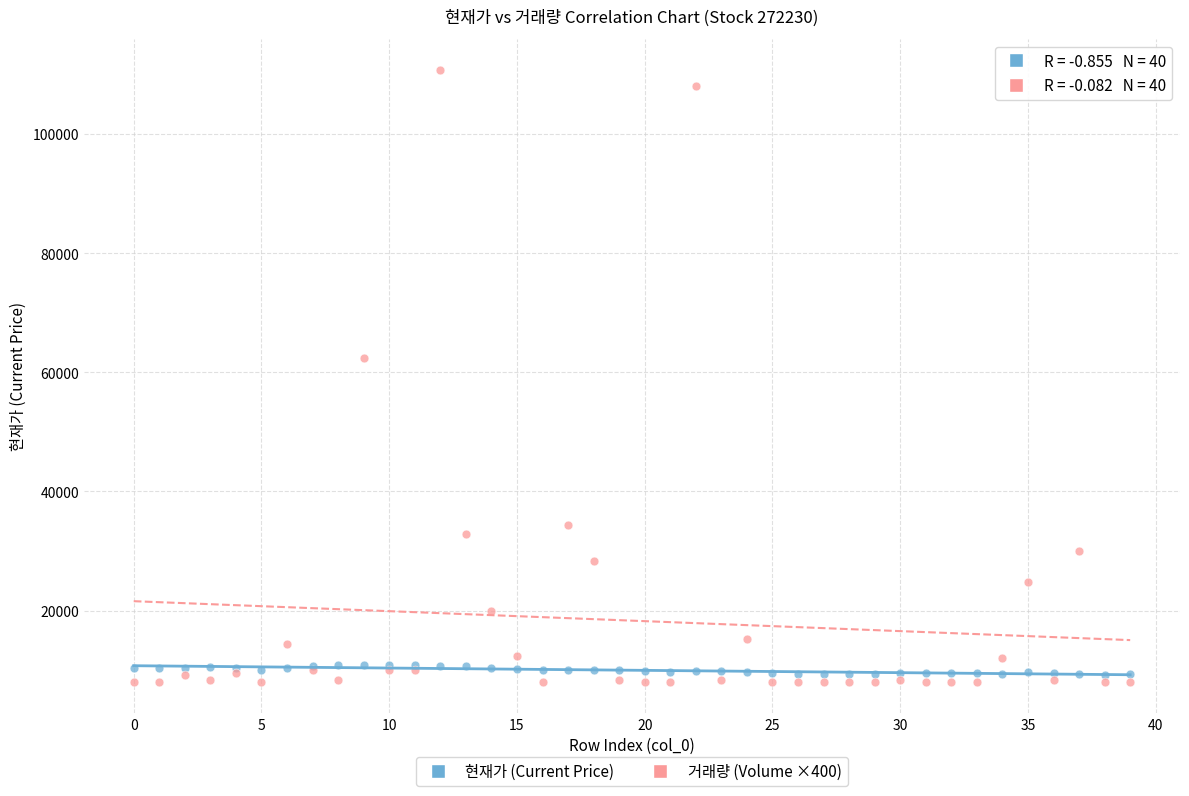

Which series has the widest spread of Y values?

거래량 (Volume ×400)